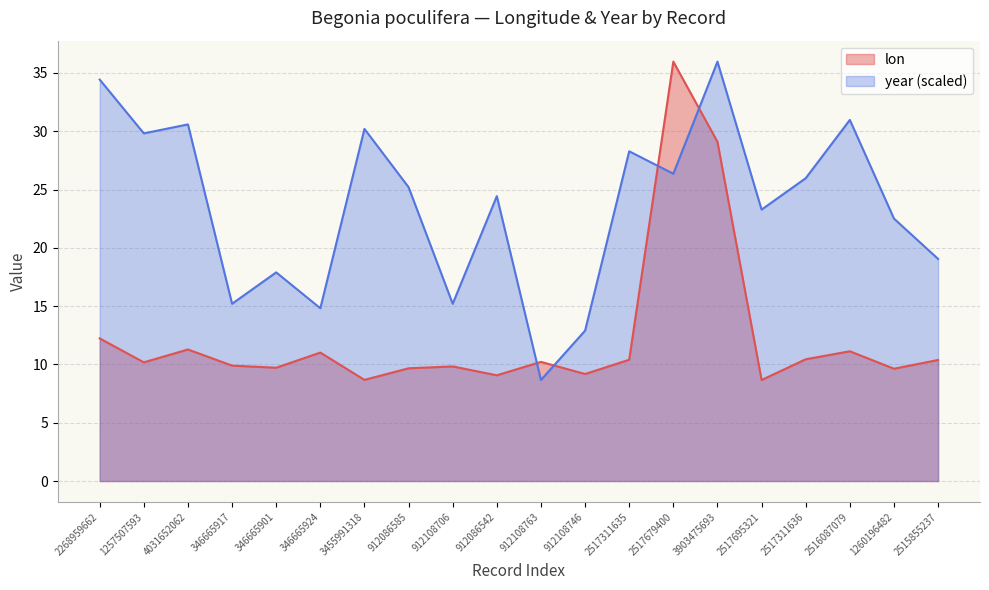

What is the value of the lon point at the 18th from the left?

11.1